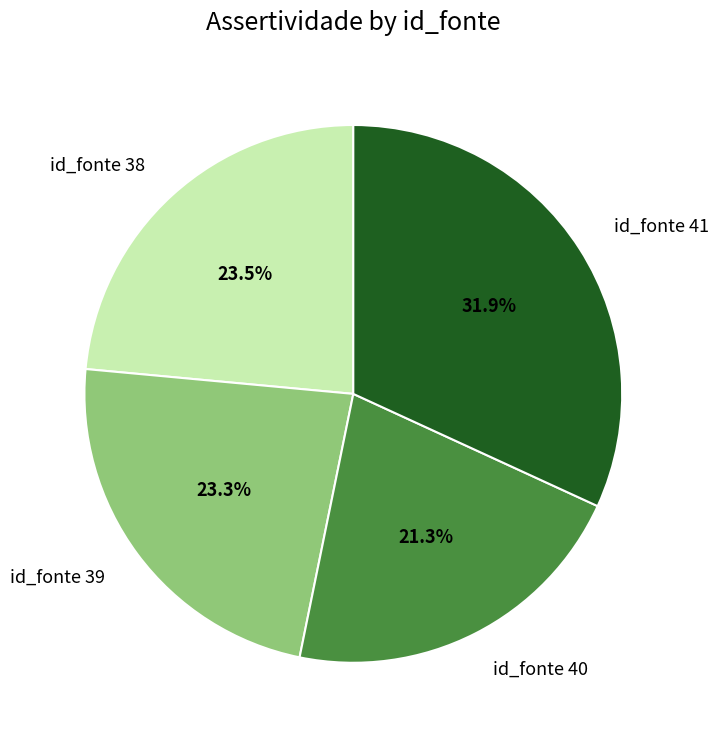

How many segments does this pie chart have?

4